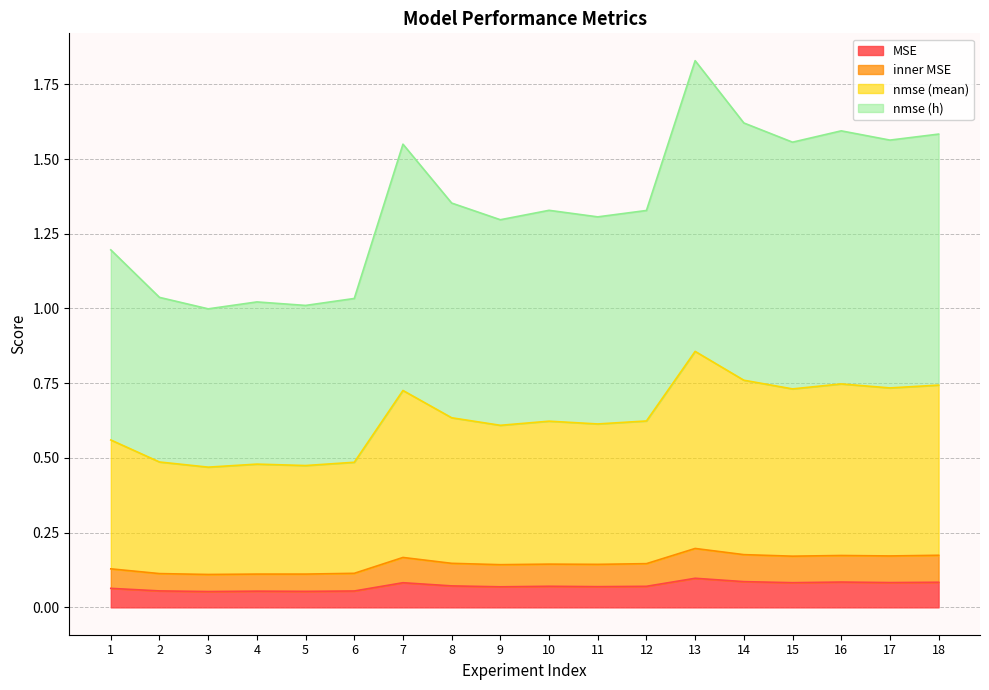

Is the value of nmse (mean) at 14 greater than the value of inner MSE at 8?

Yes